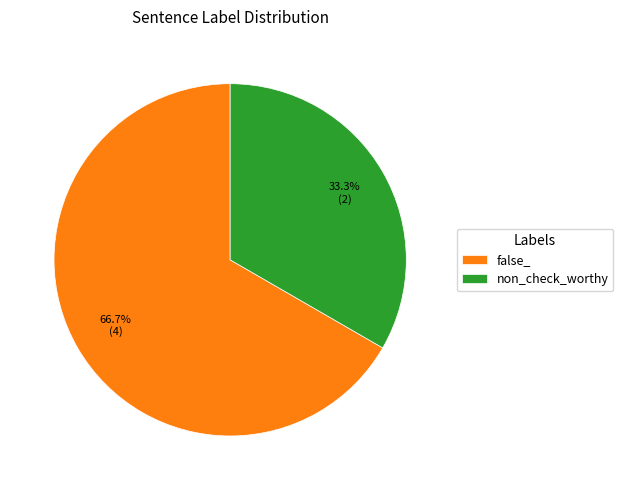

What portion of the pie excludes non_check_worthy?

66.7%